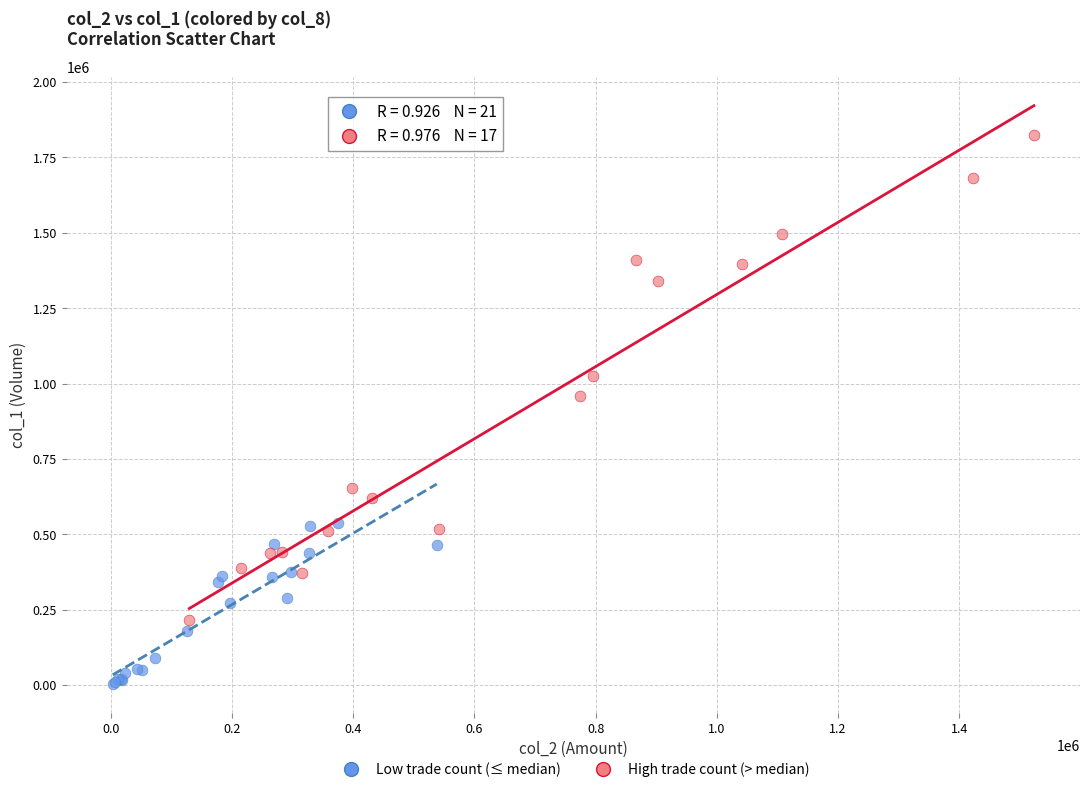

Which series contains the highest Y value?

High trade count (> median)